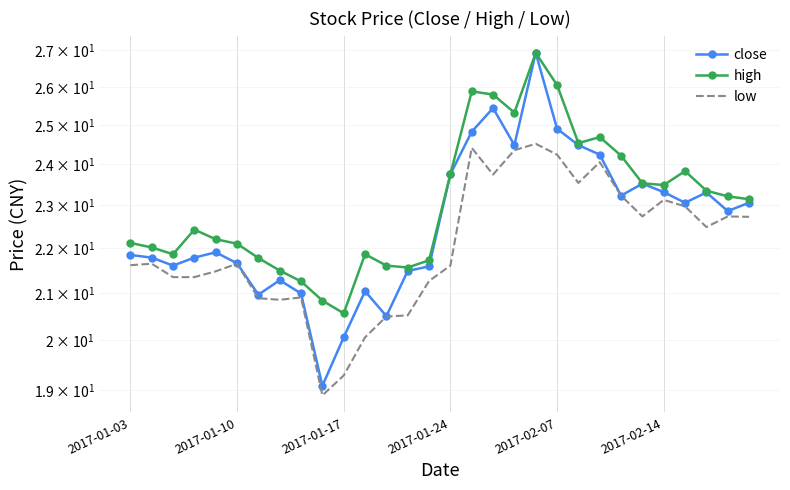

What are all the series names shown in the legend?

close, high, low